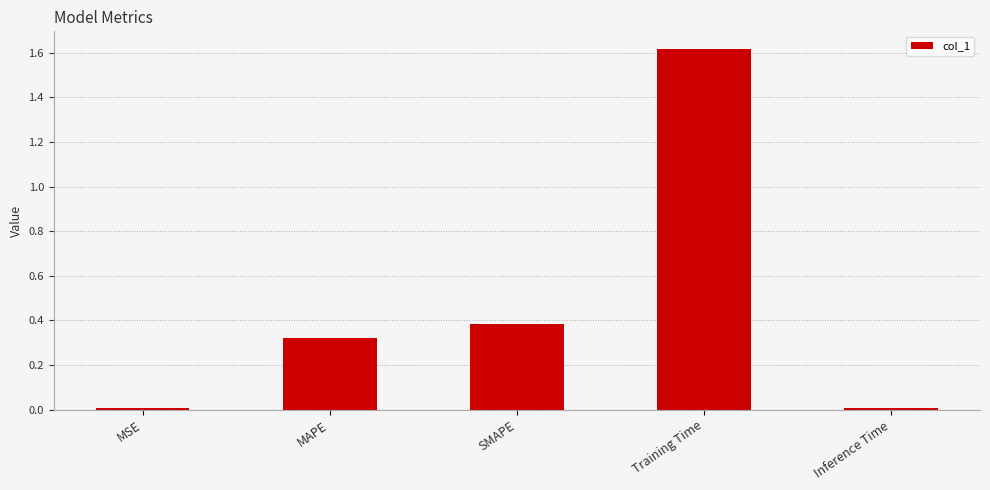

Are the bars horizontal?

No